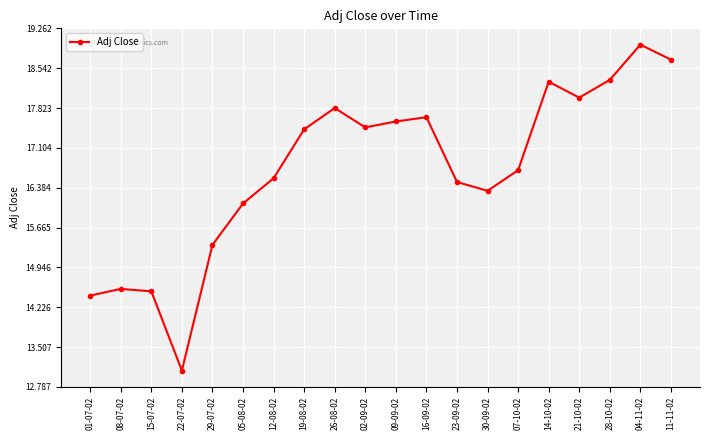

What is the change in value from 30-09-02 to 11-11-02?

+2.4